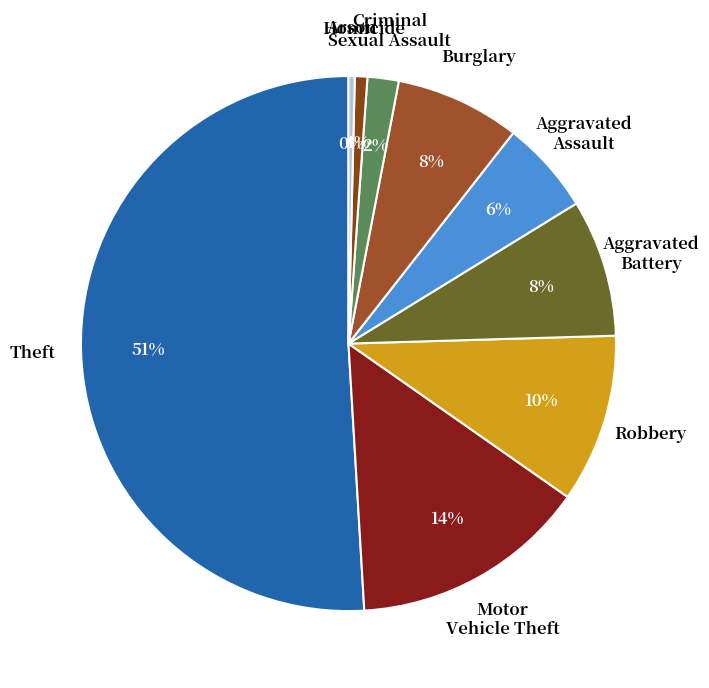

Does any single category account for the majority?

Yes